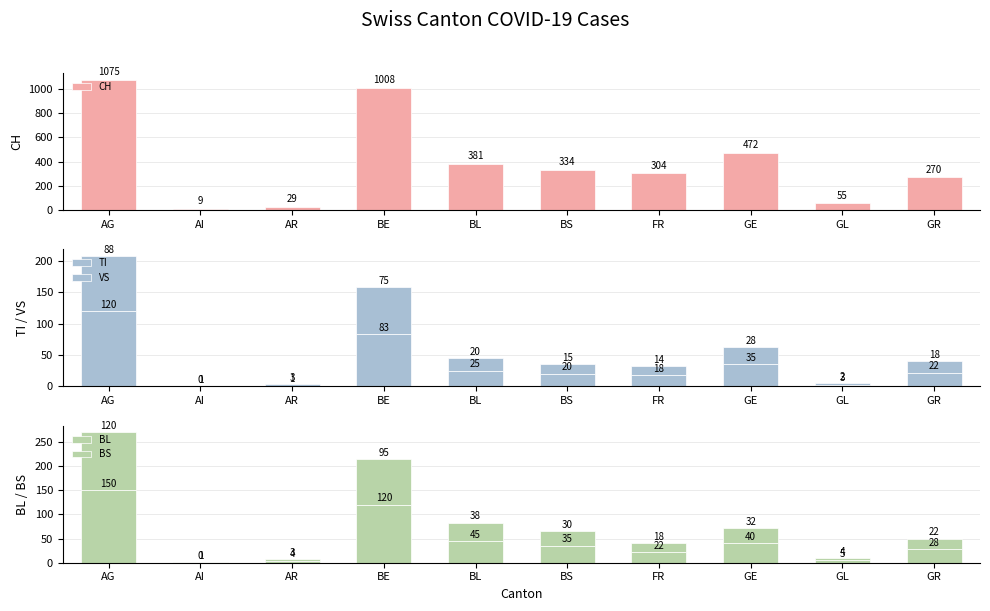

What is the difference between the second highest and second lowest values in the BS series?

92